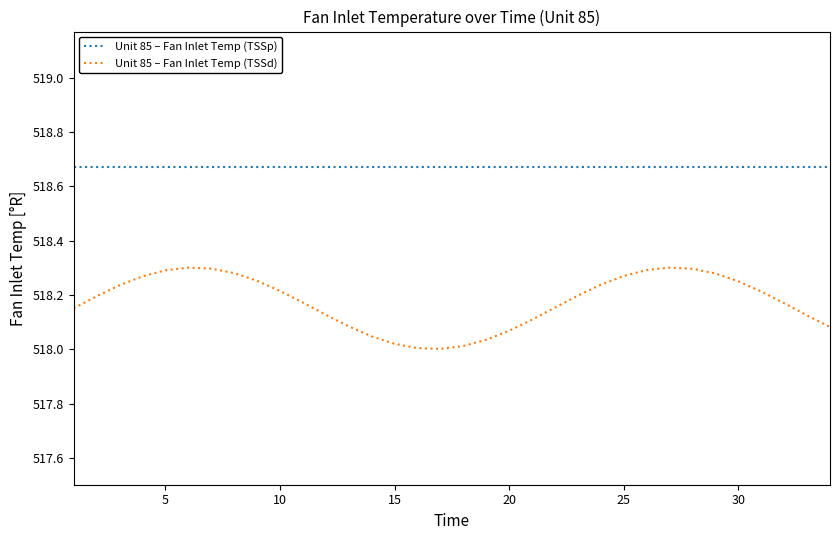

Rank the series by their maximum value, from lowest to highest.

Unit 85 – Fan Inlet Temp (TSSd), Unit 85 – Fan Inlet Temp (TSSp)